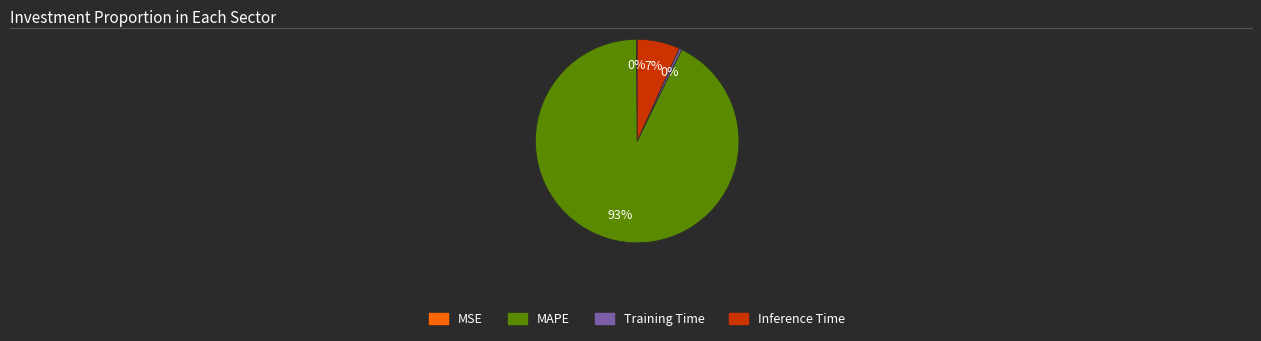

Is there a majority slice in this chart?

Yes